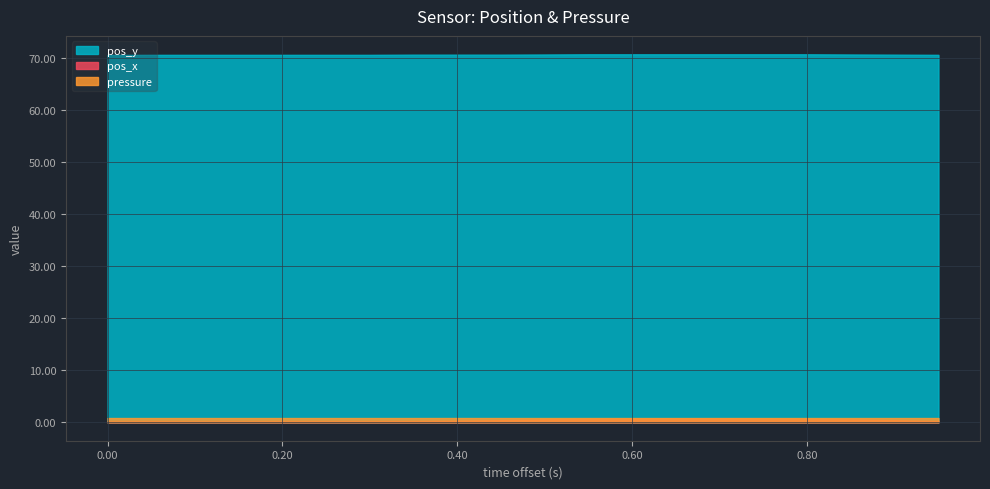

True or false: pressure and pos_y intersect in this chart.

False